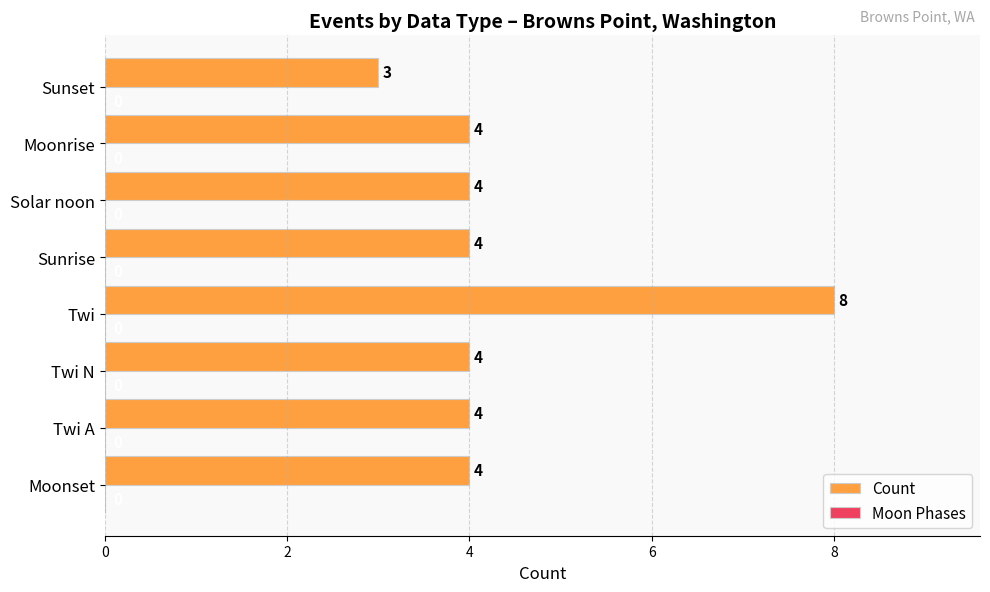

Read the value at Twi A.

4